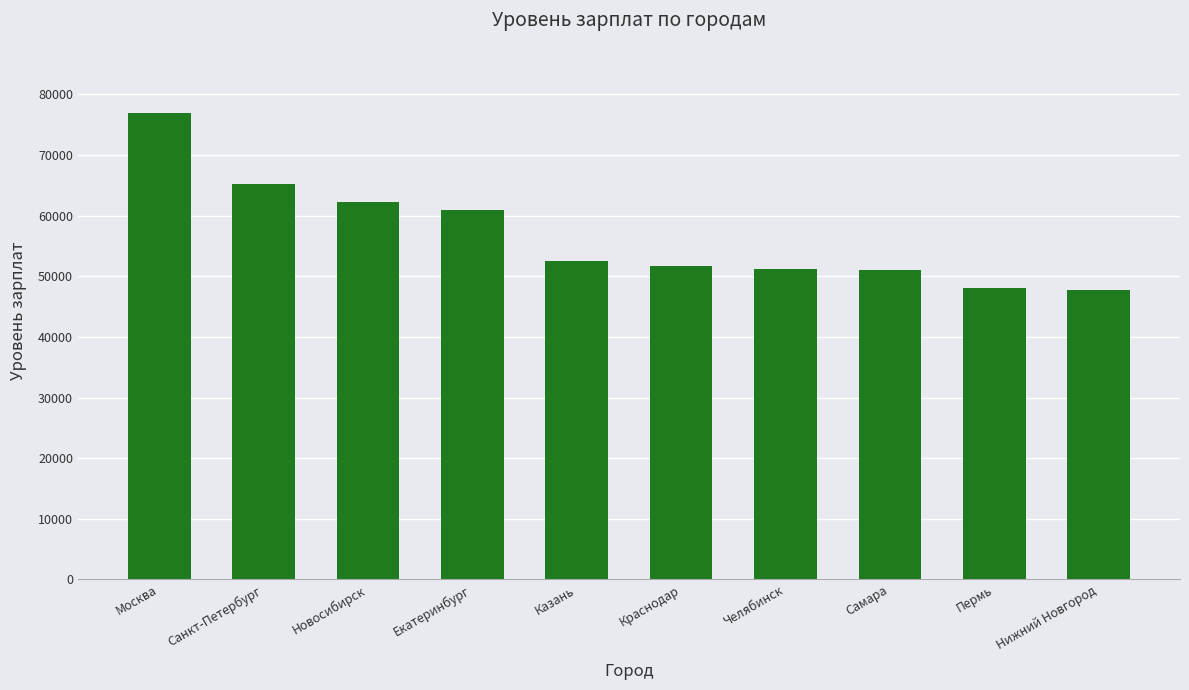

What is the change in value from Новосибирск to Краснодар?

-10610